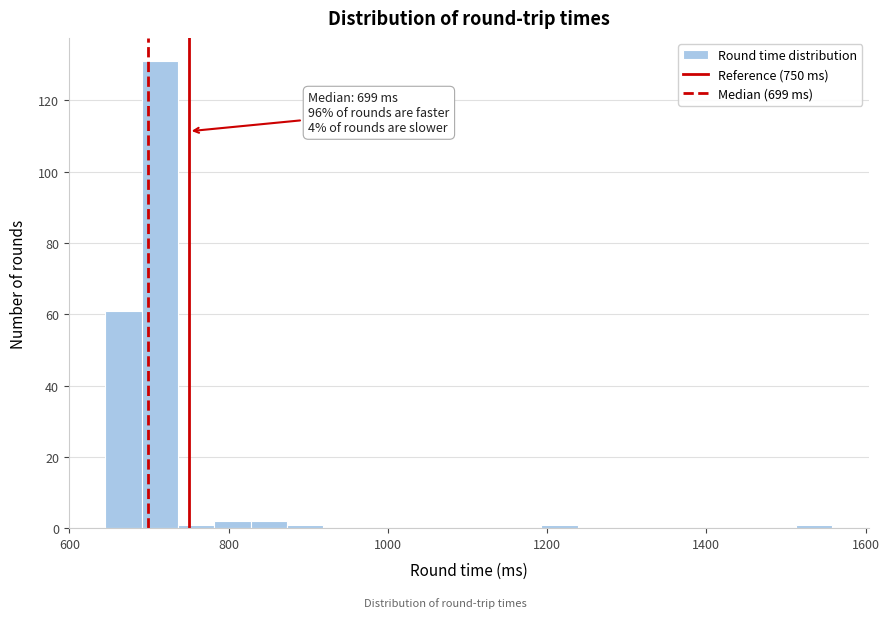

Around what value on the x-axis is the tallest bar? Give the approximate position of its centre, as read against the axis.

720